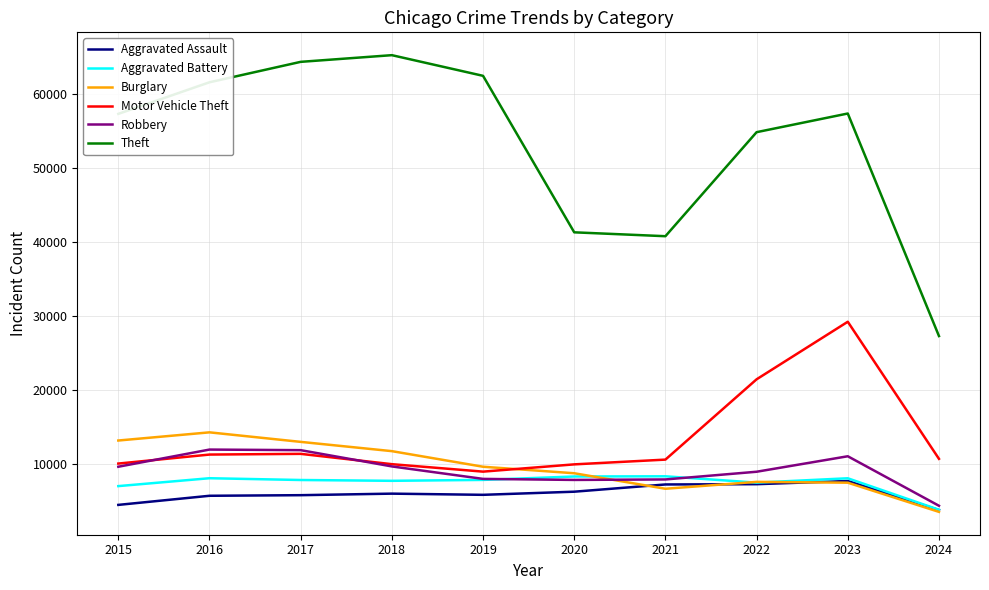

True or false: Aggravated Assault has a value of 7709 at 2023.

True